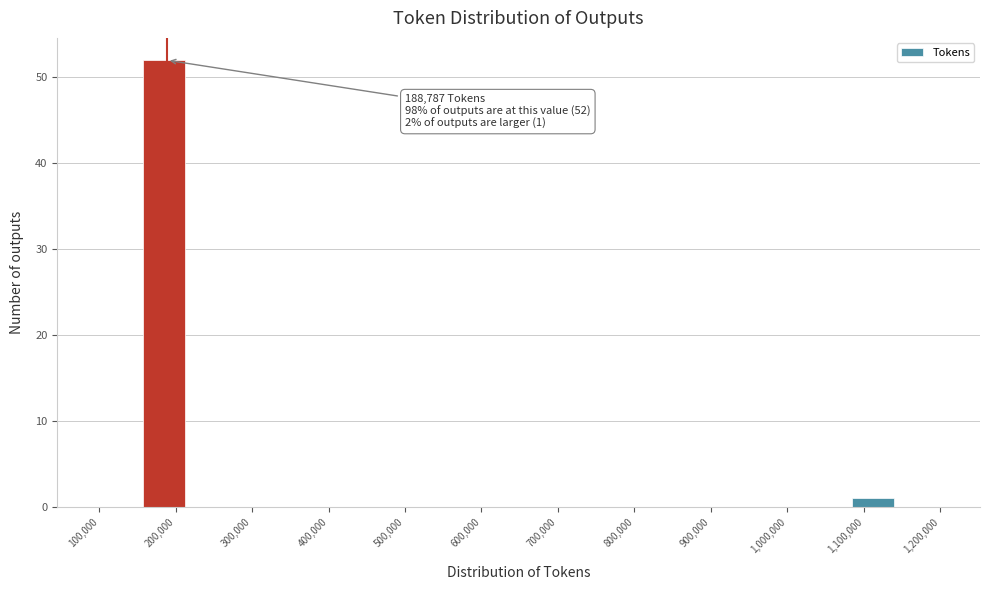

Over which range of the x-axis is the bar tallest?

160000 to 220000